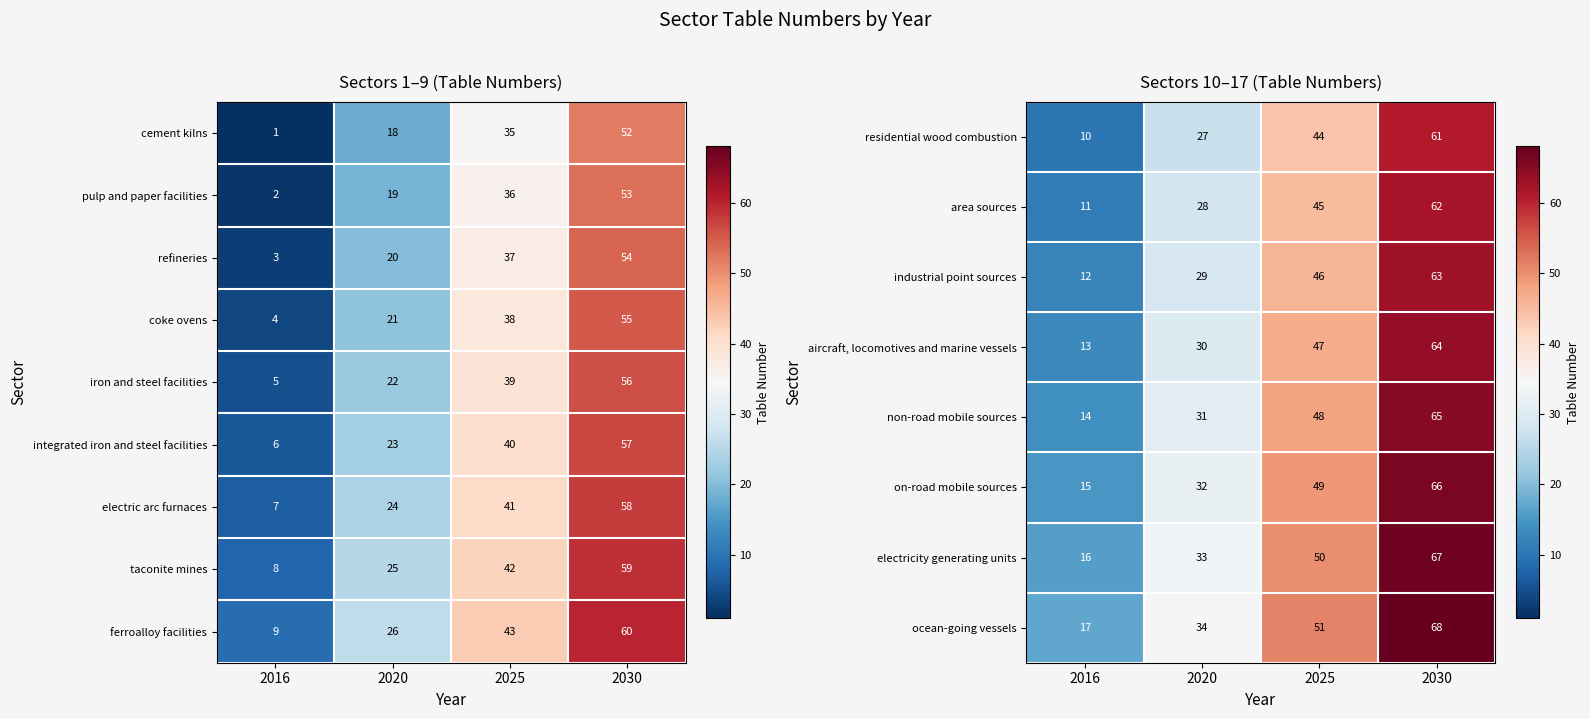

How many ocean-going vessels values are between 34 and 68?

3